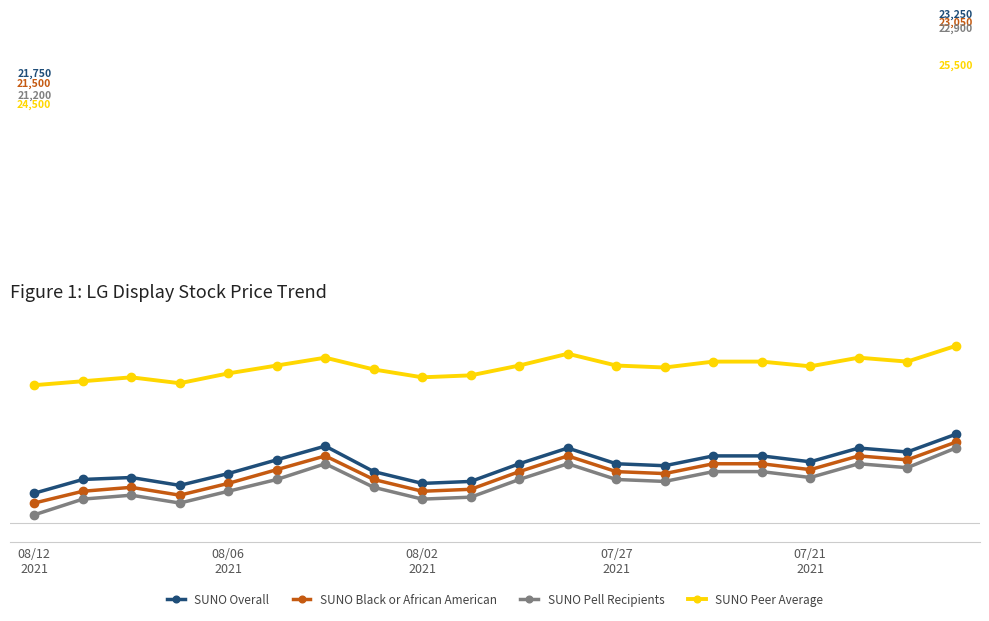

Does the chart have visible grid lines?

No